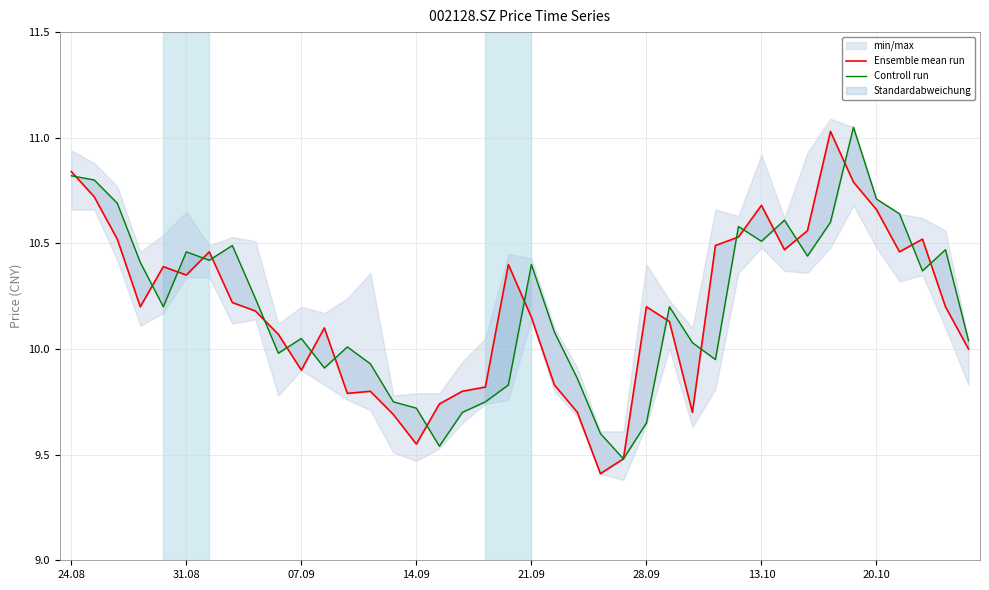

The value of Controll run at 13.10 is 15.0. True or false?

False